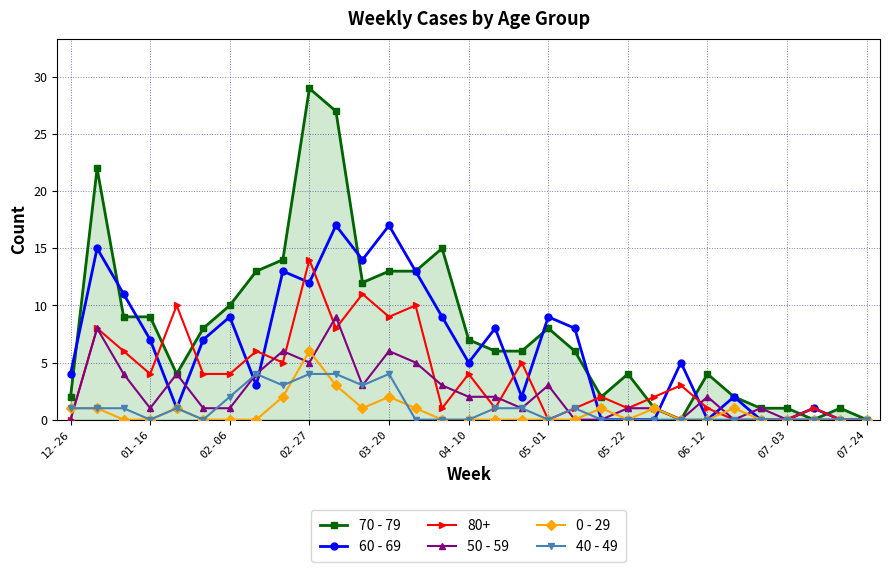

True or false: 70 - 79 has more than 2 interior local peaks.

True